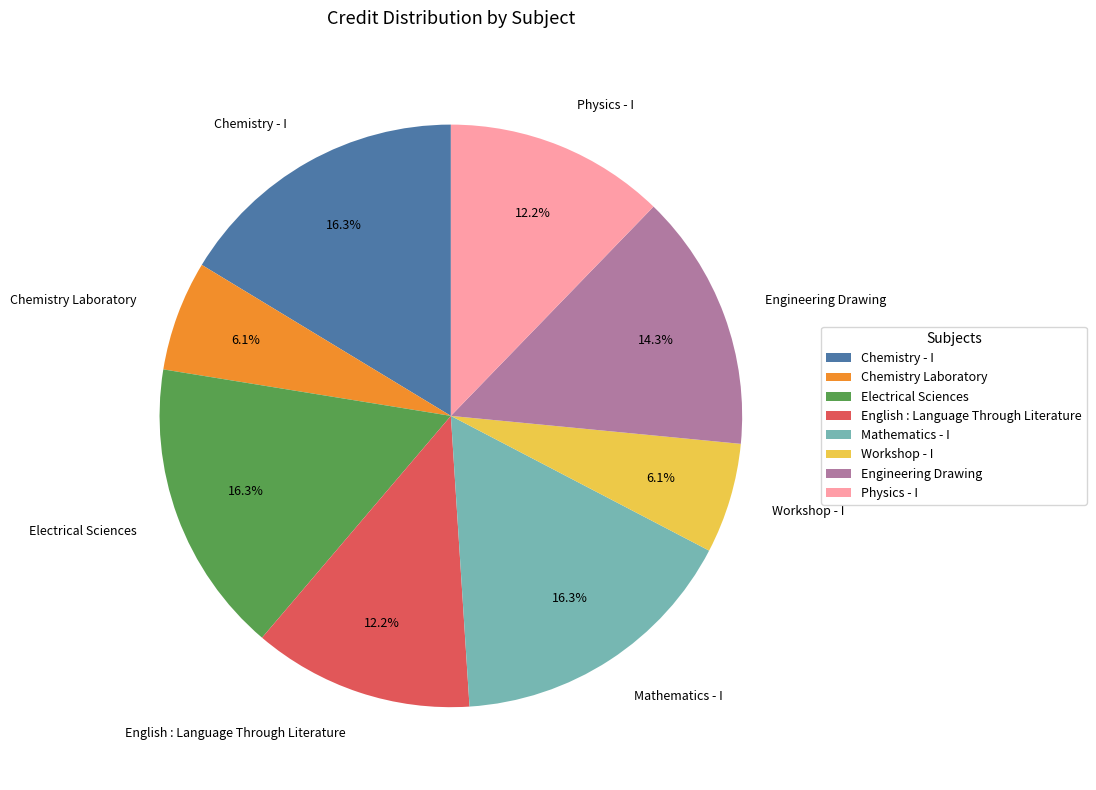

To the nearest percent, what is the difference between the Chemistry Laboratory and Engineering Drawing slice percentages?

8%